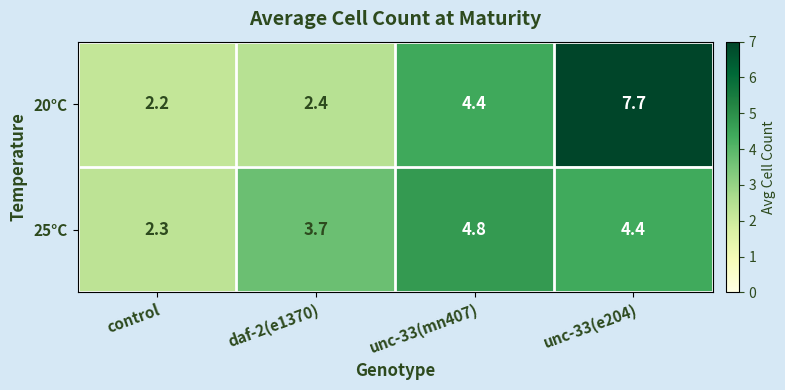

What is the sum of the 20°C values at unc-33(e204) and control?

9.9